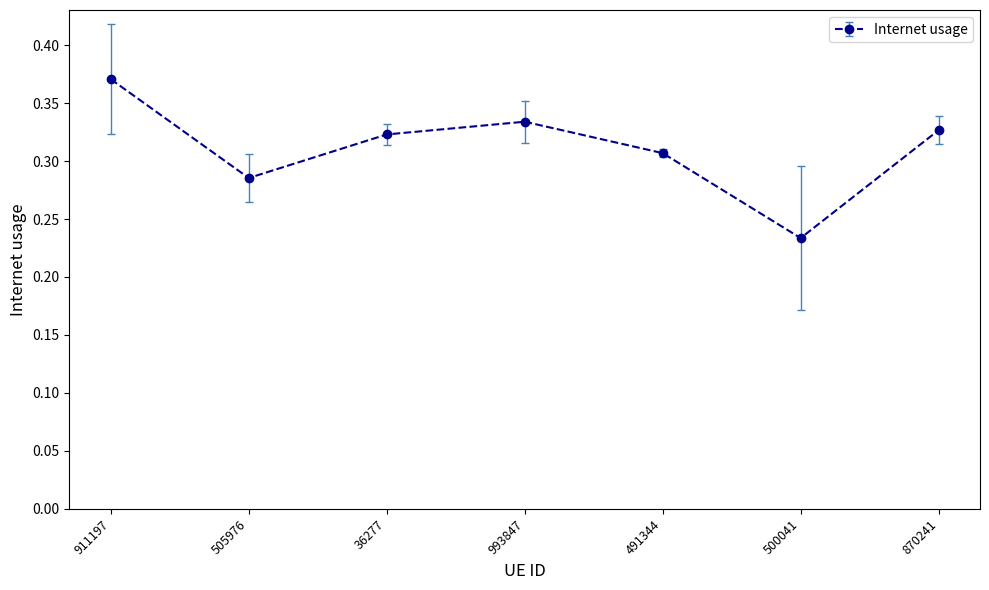

The value at 36277 is 0.2. True or false?

False